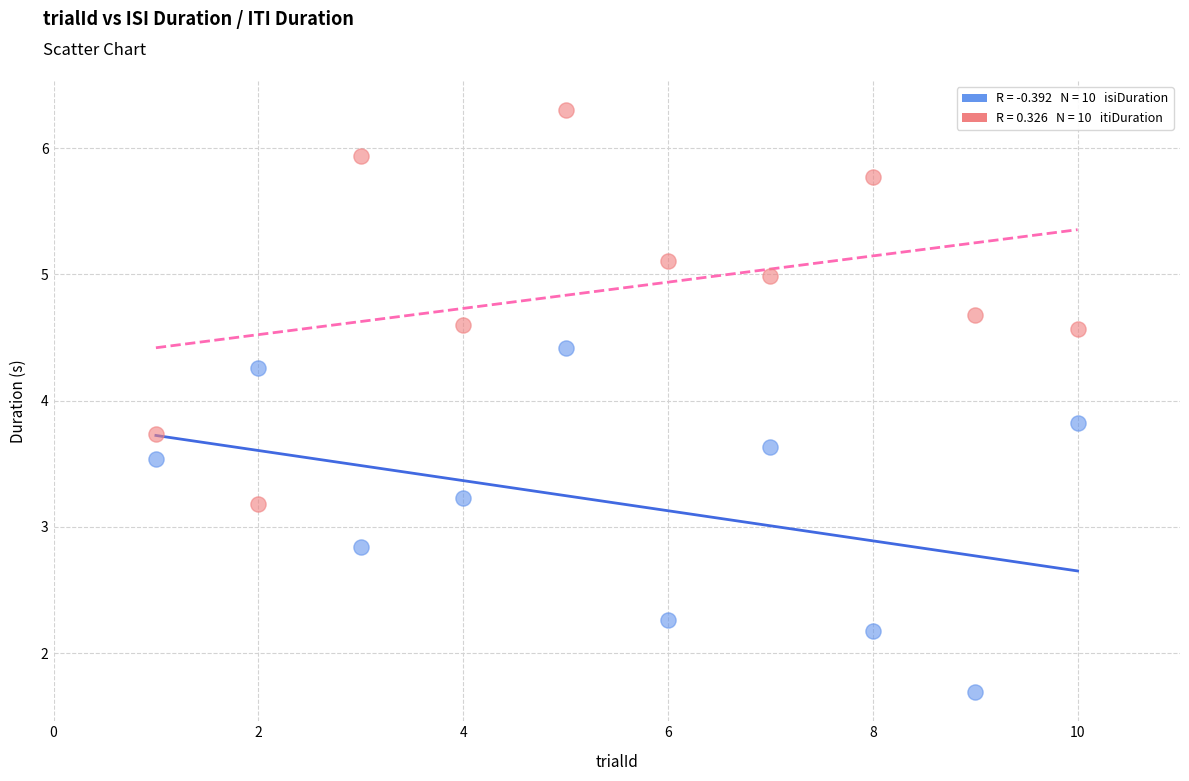

Across all data points, what is the range of Y values (max minus min)?

4.6